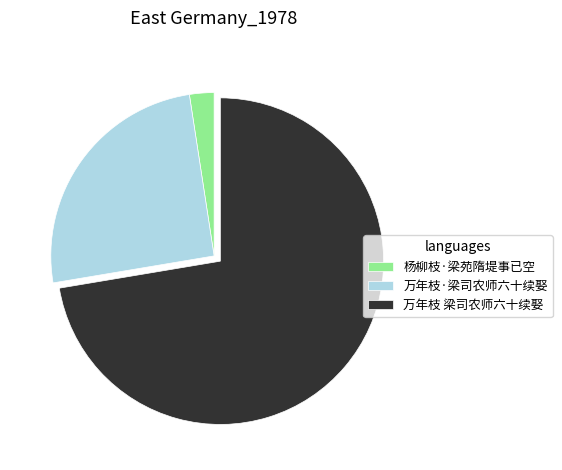

What is the majority slice?

万年枝 梁司农师六十续娶